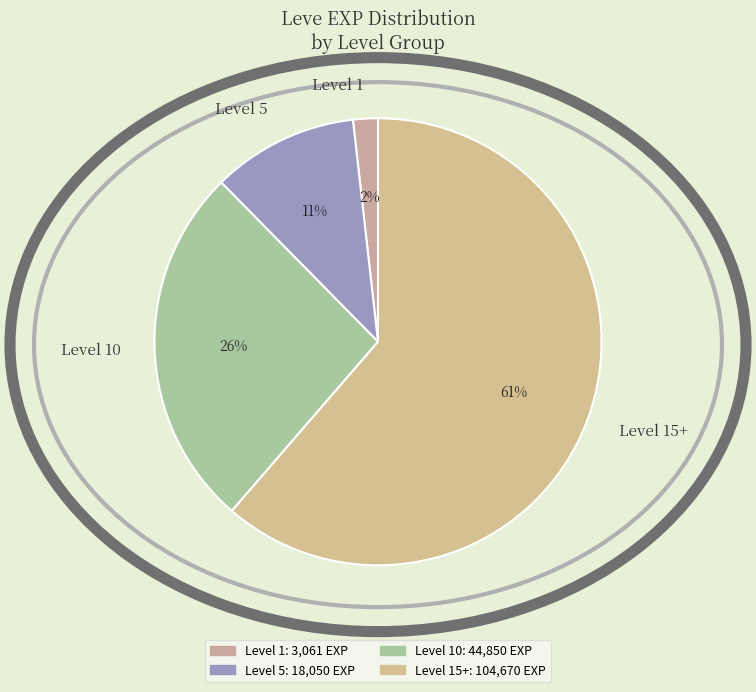

Rank the categories by value from lowest to highest.

Level 1, Level 5, Level 10, Level 15+